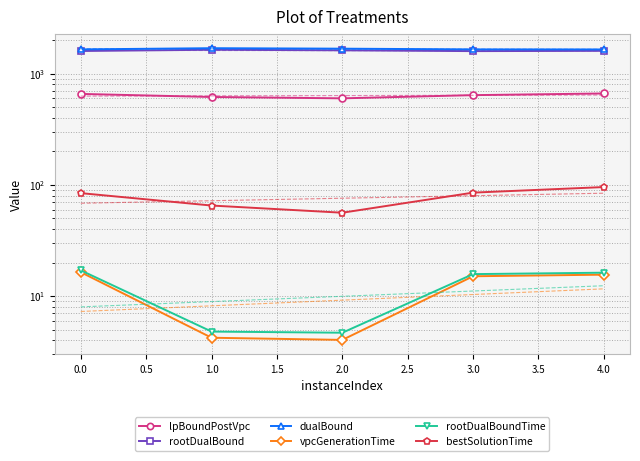

True or false: lpBoundPostVpc and vpcGenerationTime cross at least once.

False